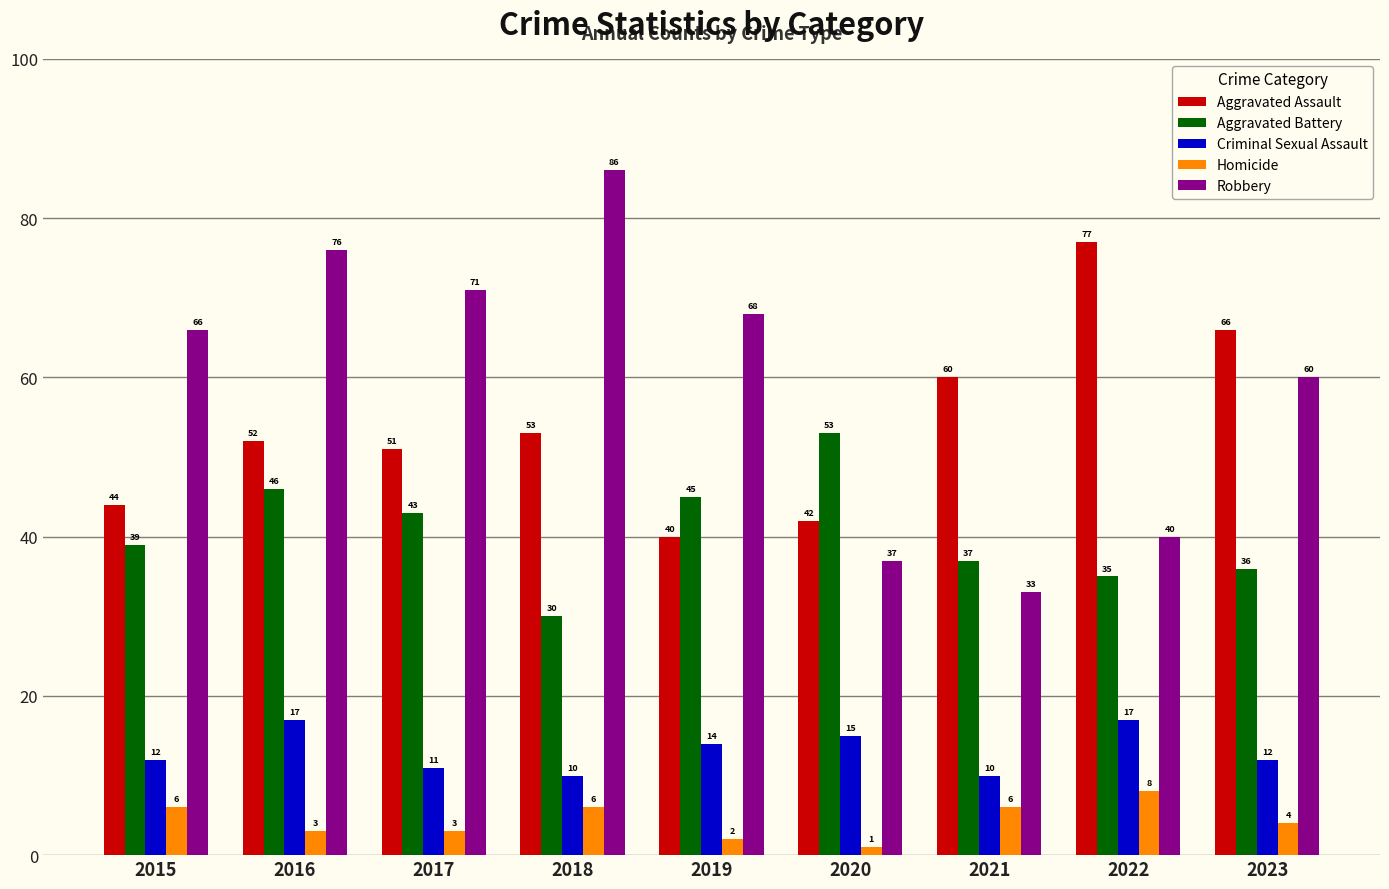

Count the number of data series in this chart.

5